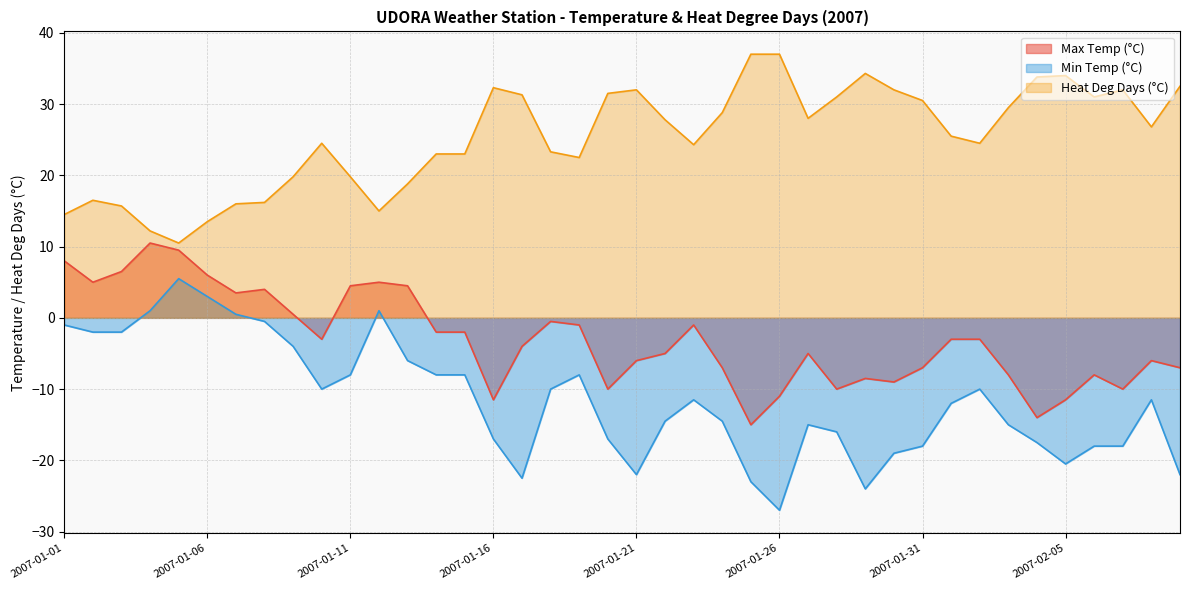

What is the sum of all Heat Deg Days (°C) values?

1012.2